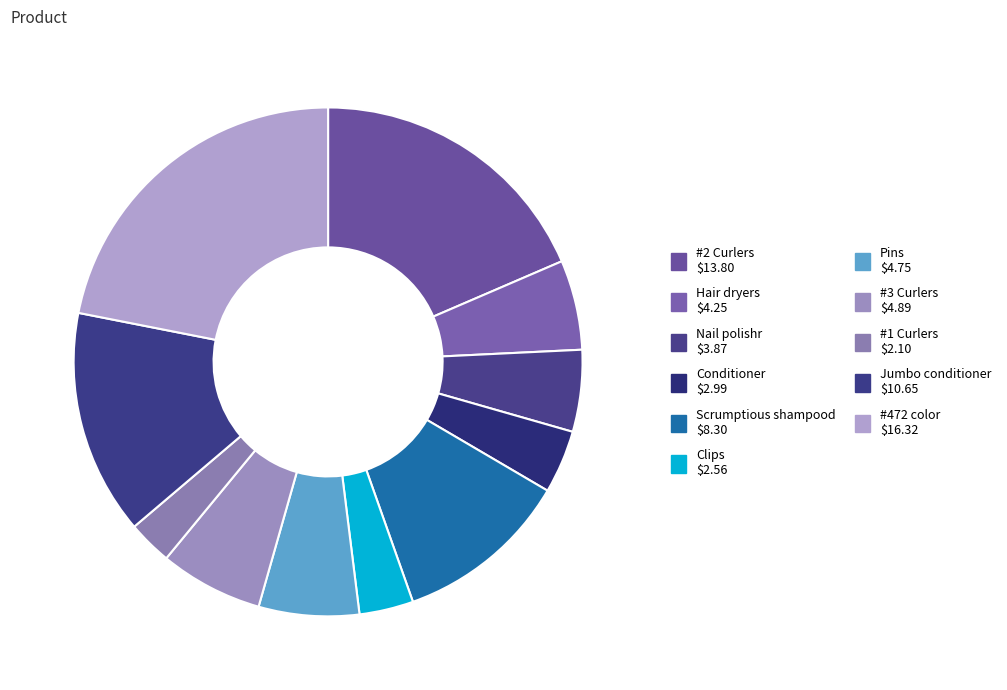

Rank the categories by value from lowest to highest.

#1 Curlers, Clips, Conditioner, Nail polishr, Hair dryers, Pins, #3 Curlers, Scrumptious shampood, Jumbo conditioner, #2 Curlers, #472 color